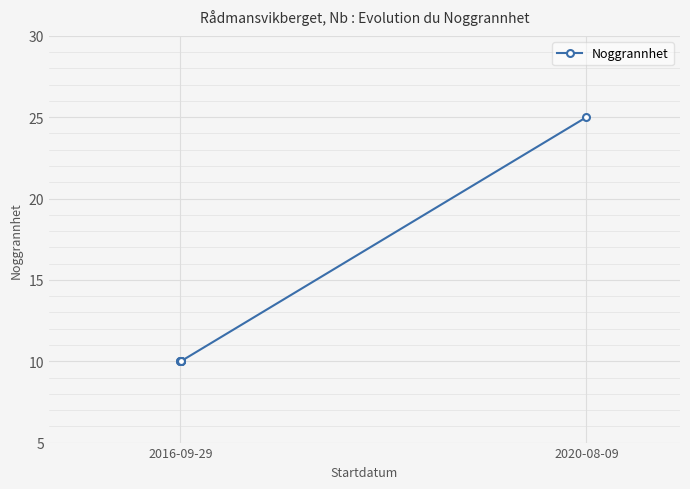

Reading left to right, list all the values displayed in this chart.

10	10	10	10	10	10	25